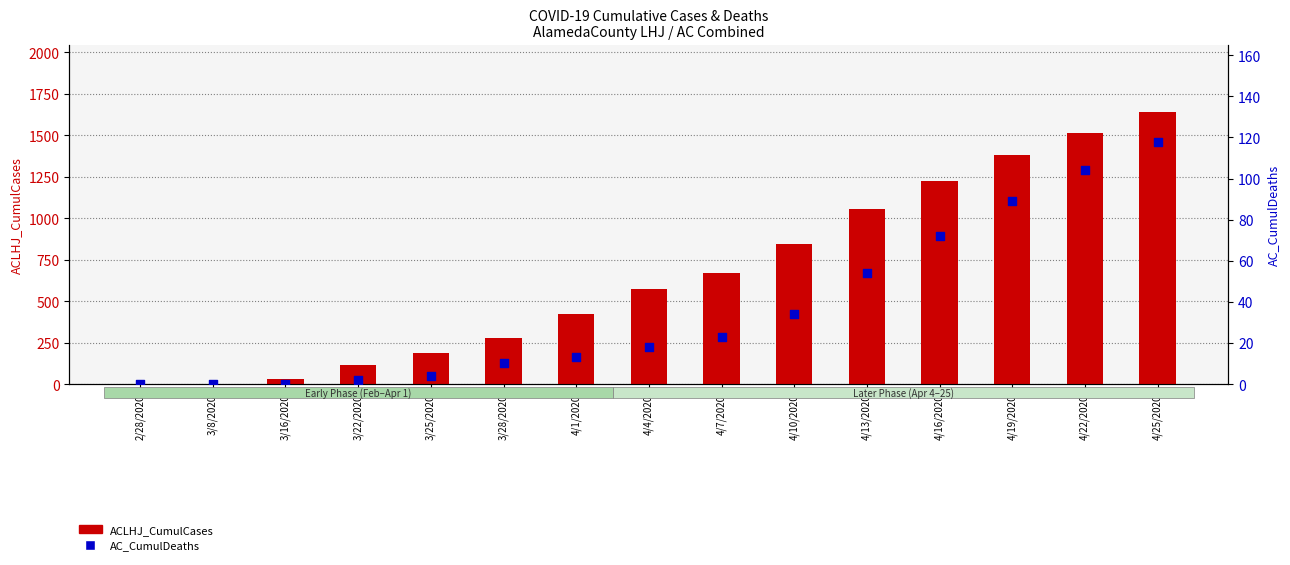

At how many categories does at least one series exceed 1177?

4